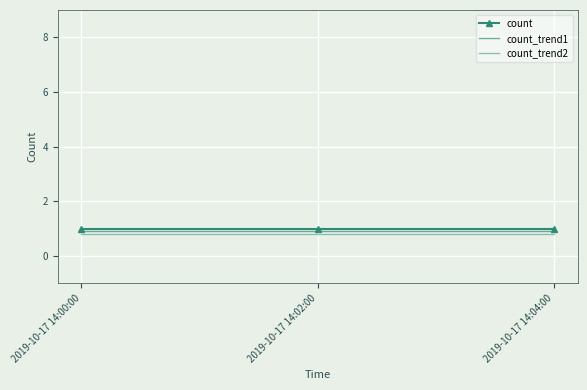

Rank the categories by count value from highest to lowest.

2019-10-17 14:00:00, 2019-10-17 14:02:00, 2019-10-17 14:04:00